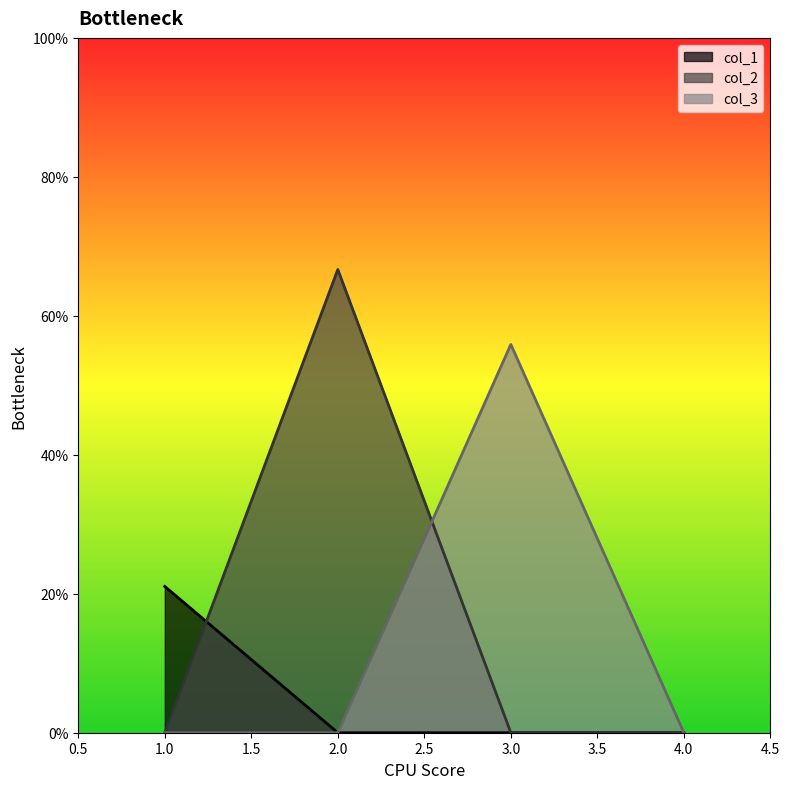

What is the spread (max minus min) of values at 2?

0.7